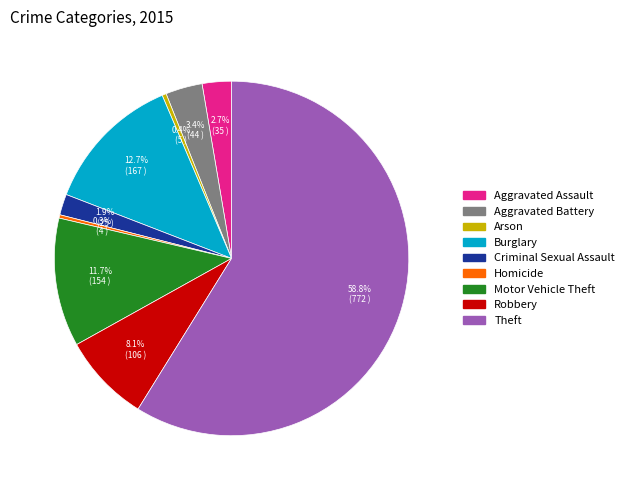

Between Robbery and Aggravated Battery, which is larger?

Robbery